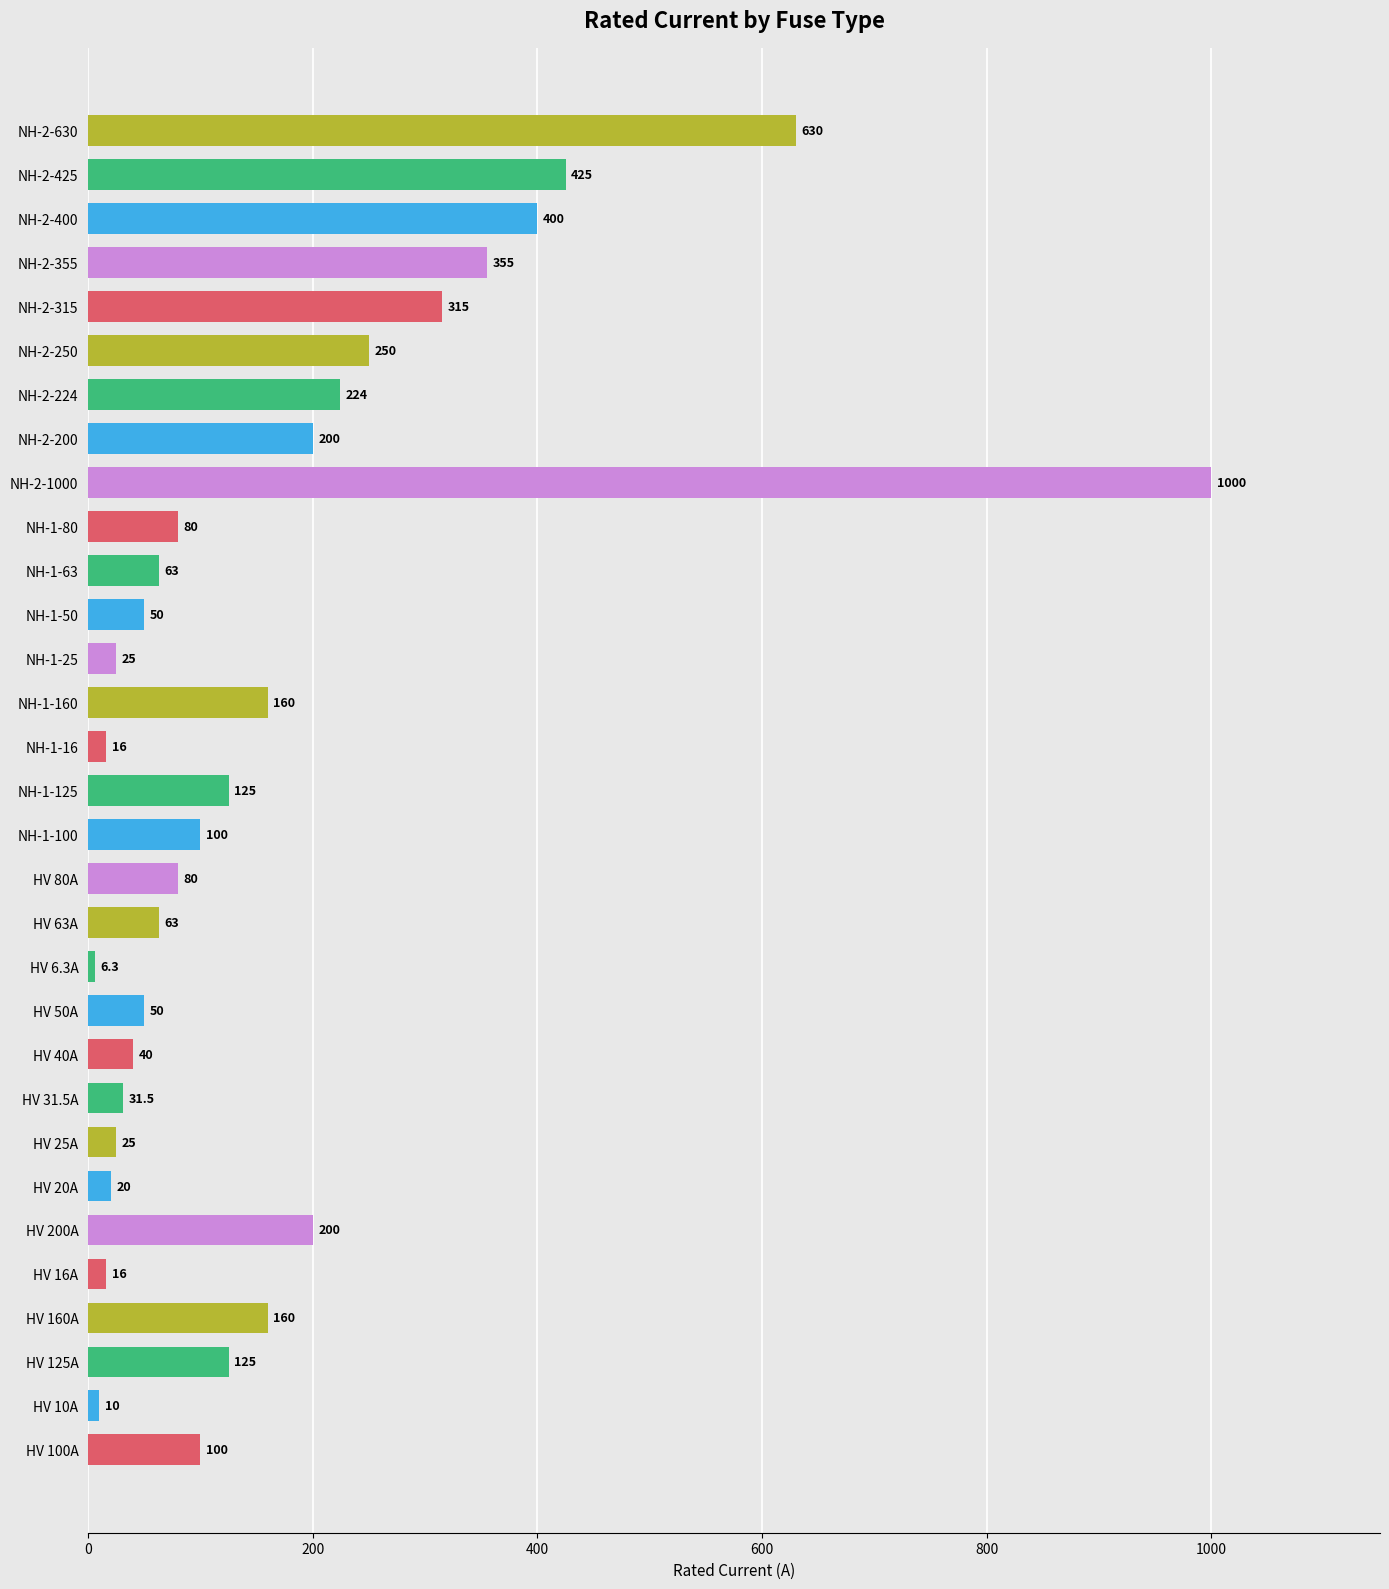

Reading bottom to top, list all the values displayed in this chart.

100.0	10.0	125.0	160.0	16.0	200.0	20.0	25.0	31.5	40.0	50.0	6.3	63.0	80.0	100.0	125.0	16.0	160.0	25.0	50.0	63.0	80.0	1000.0	200.0	224.0	250.0	315.0	355.0	400.0	425.0	630.0